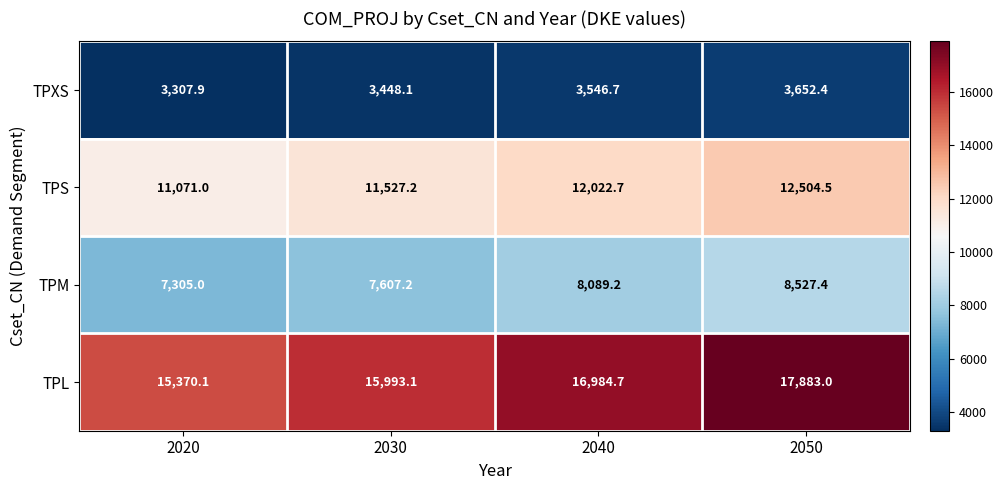

How many distinct data groups are displayed?

4